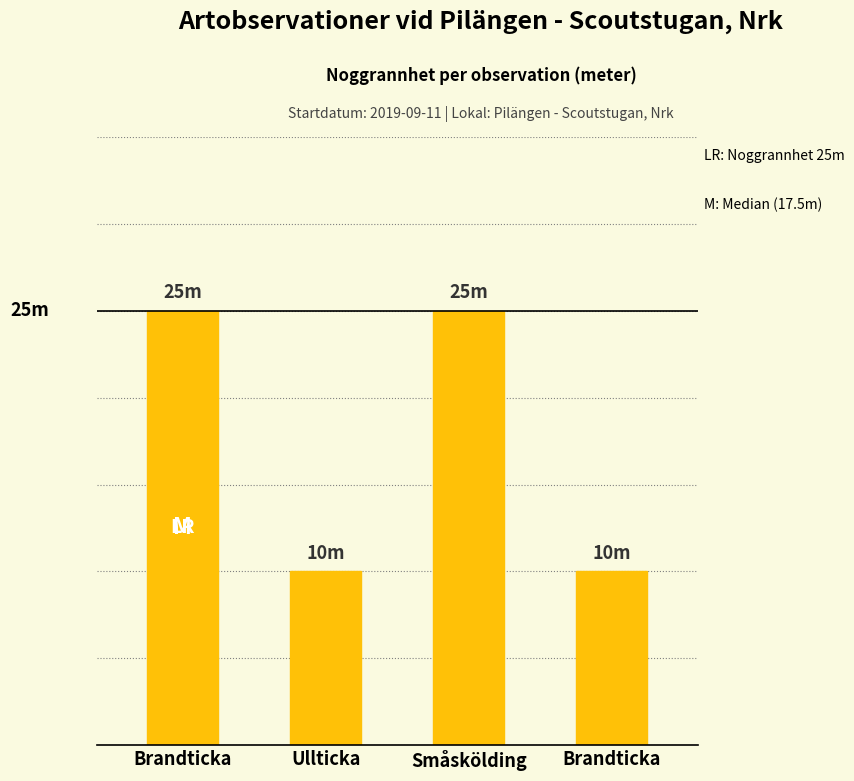

Are the bars horizontal?

No